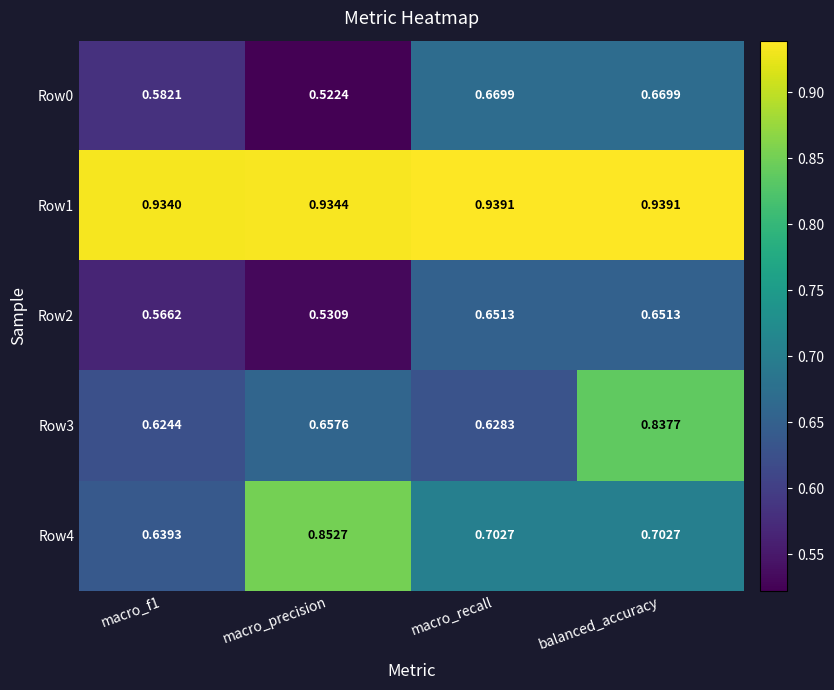

At macro_f1, list the series in order from largest to smallest.

Row1, Row4, Row3, Row0, Row2